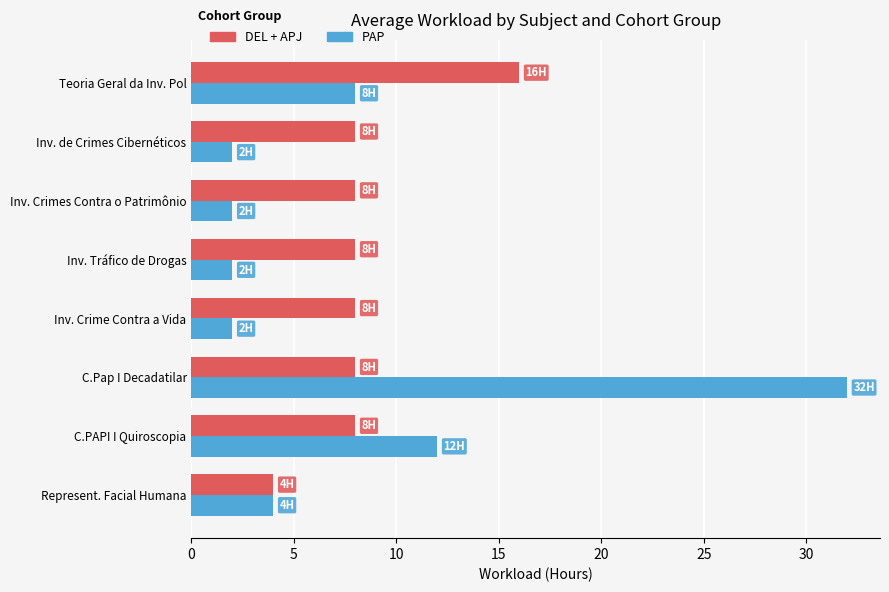

Count the number of categories in the chart.

8